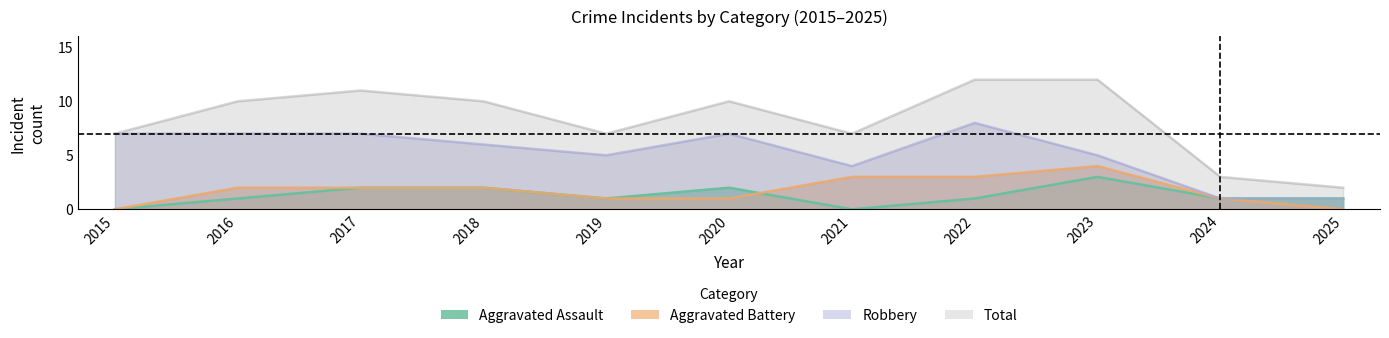

True or false: Aggravated Assault and Total intersect in this chart.

False